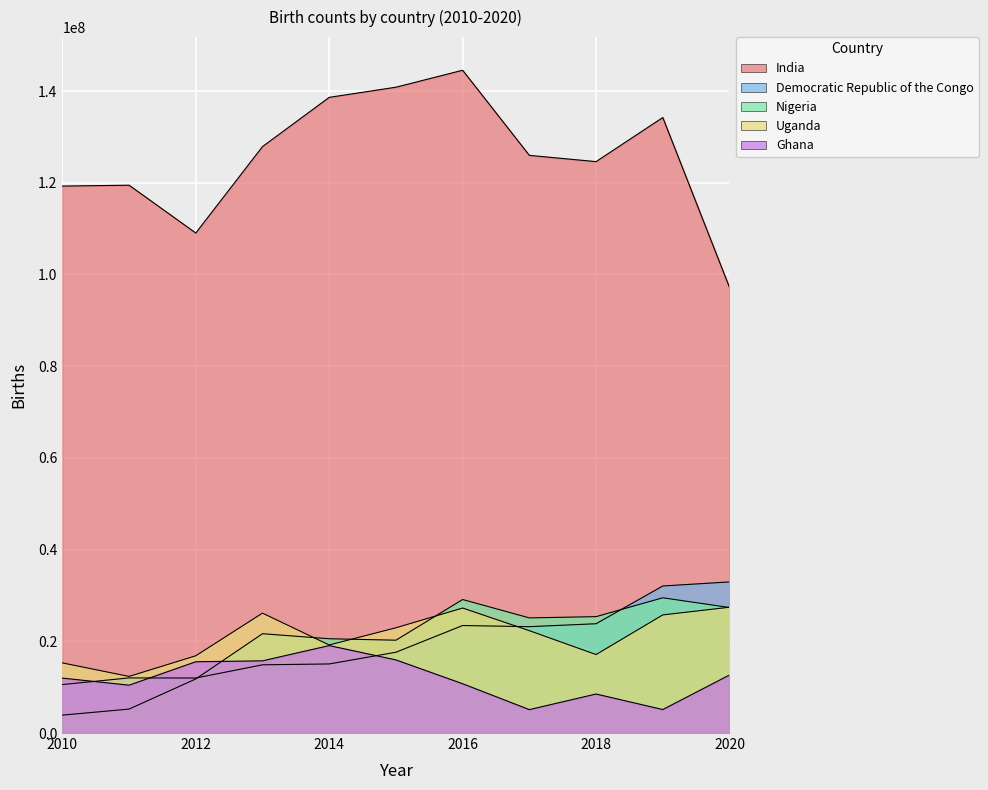

What is the sum of all Ghana values?

130852889